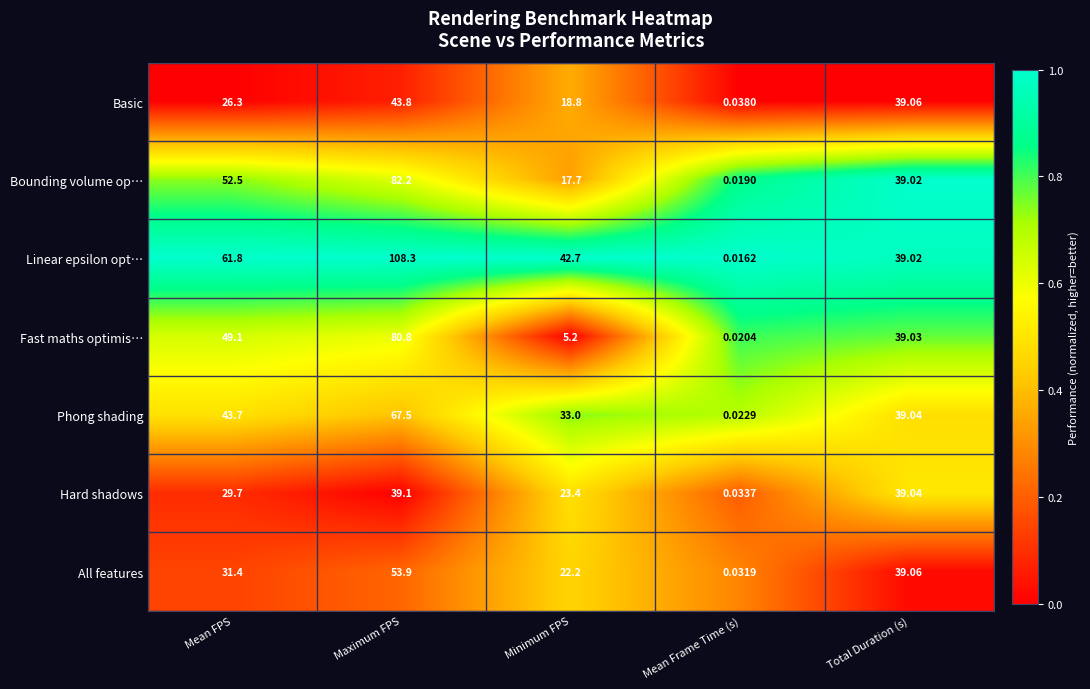

List the labels in order of Fast maths optimis… value, largest first.

Maximum FPS, Mean FPS, Total Duration (s), Minimum FPS, Mean Frame Time (s)